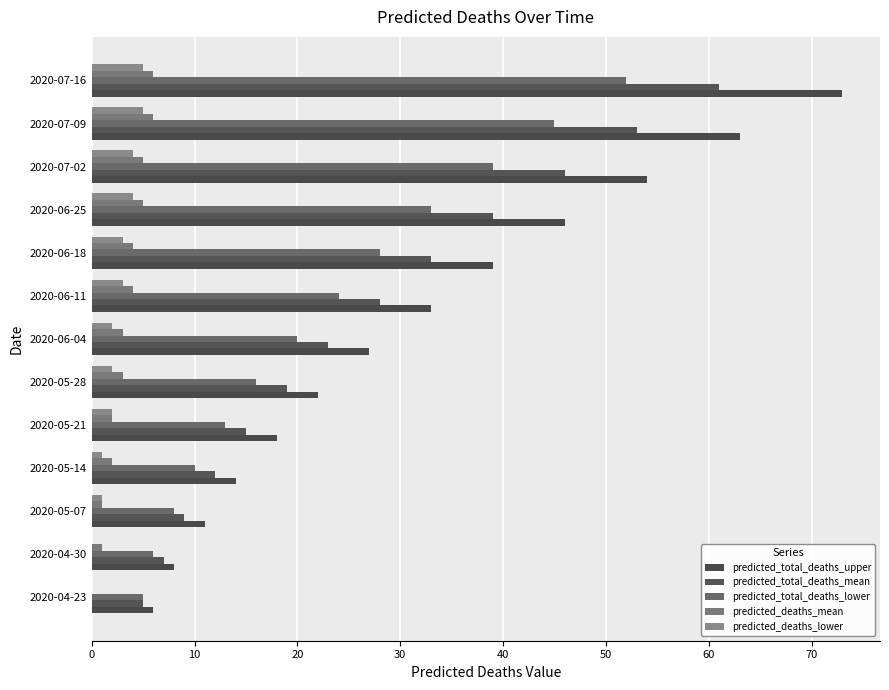

What is the sum of all predicted_total_deaths_mean values?

350